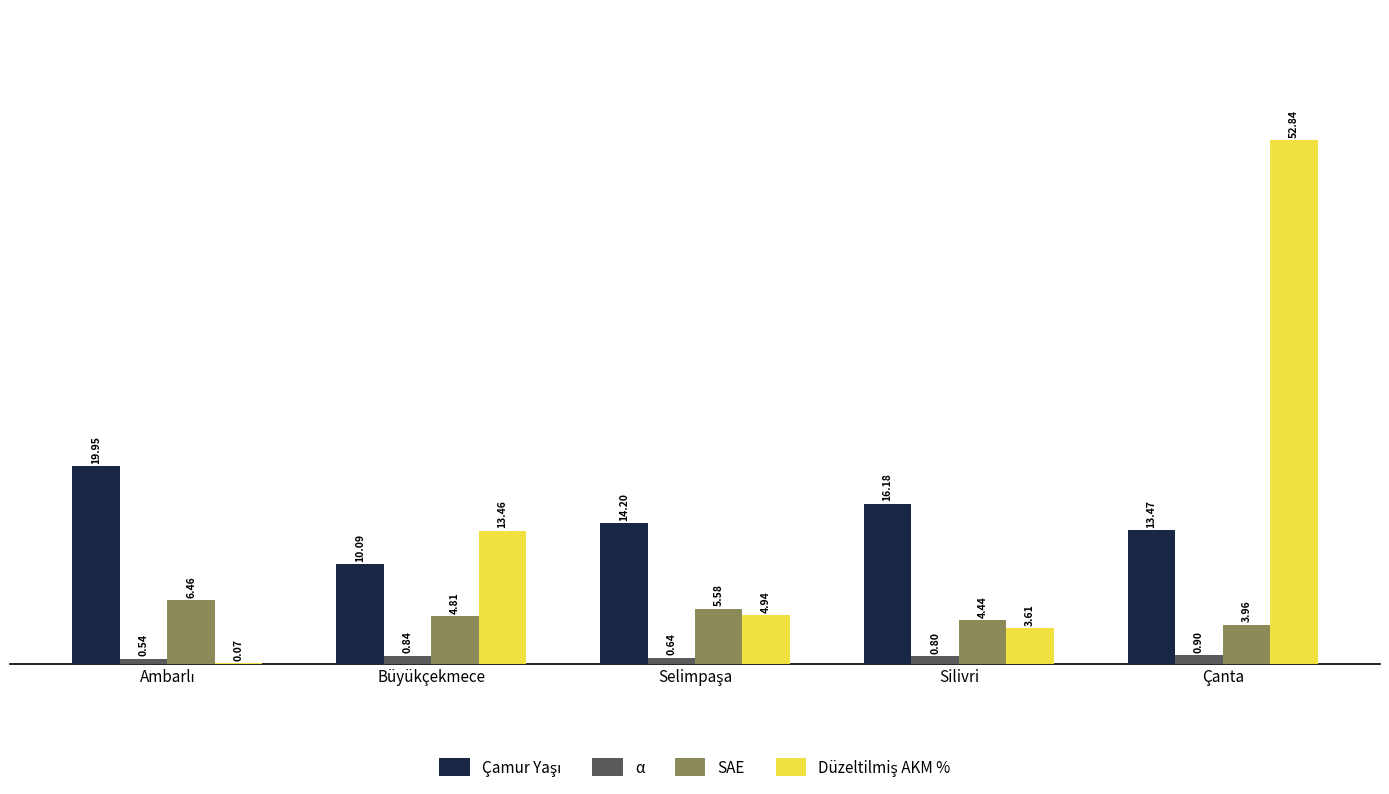

At which category is the sum across all series the highest?

Çanta